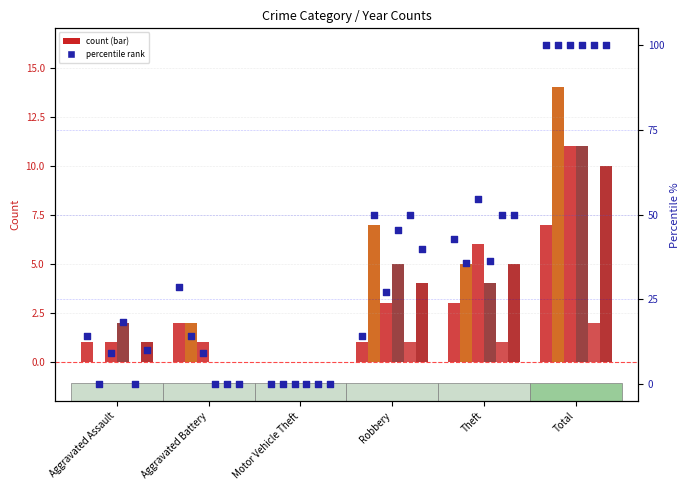

Approximately how many times larger is the value at Aggravated Battery compared to Theft?

0.7